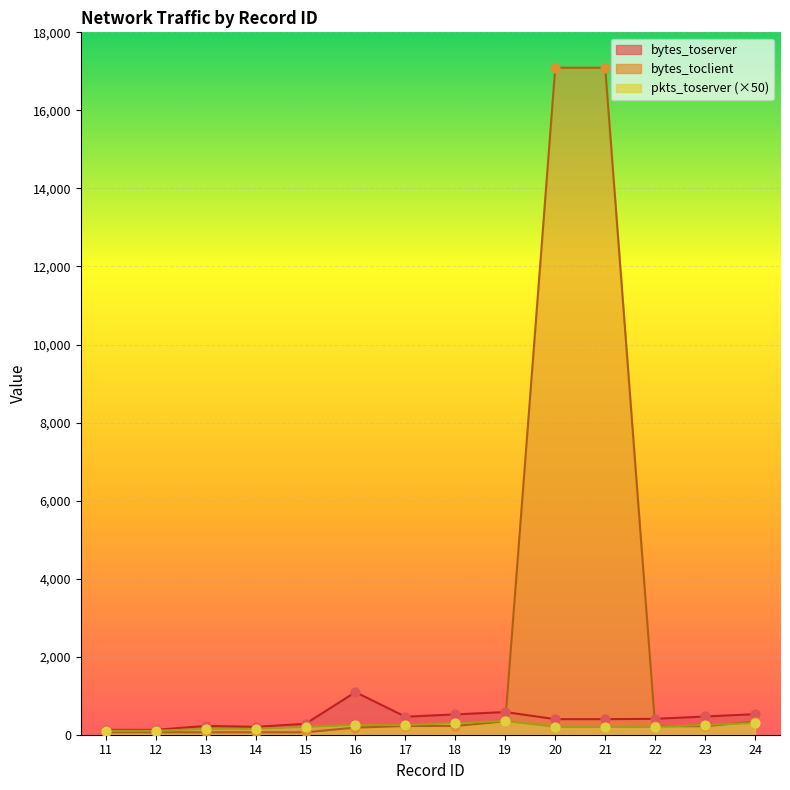

Which series has the largest total across all categories?

bytes_toclient